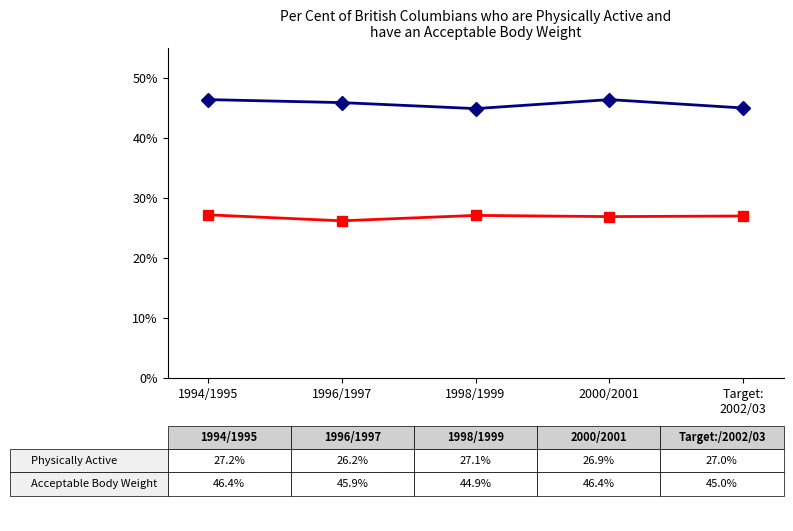

At how many categories does at least one series exceed 40?

5